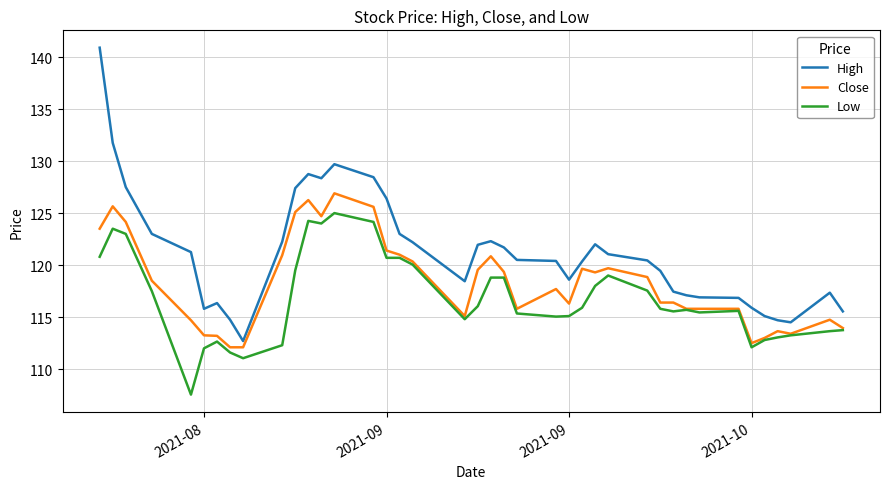

What is the smallest value displayed?

107.6